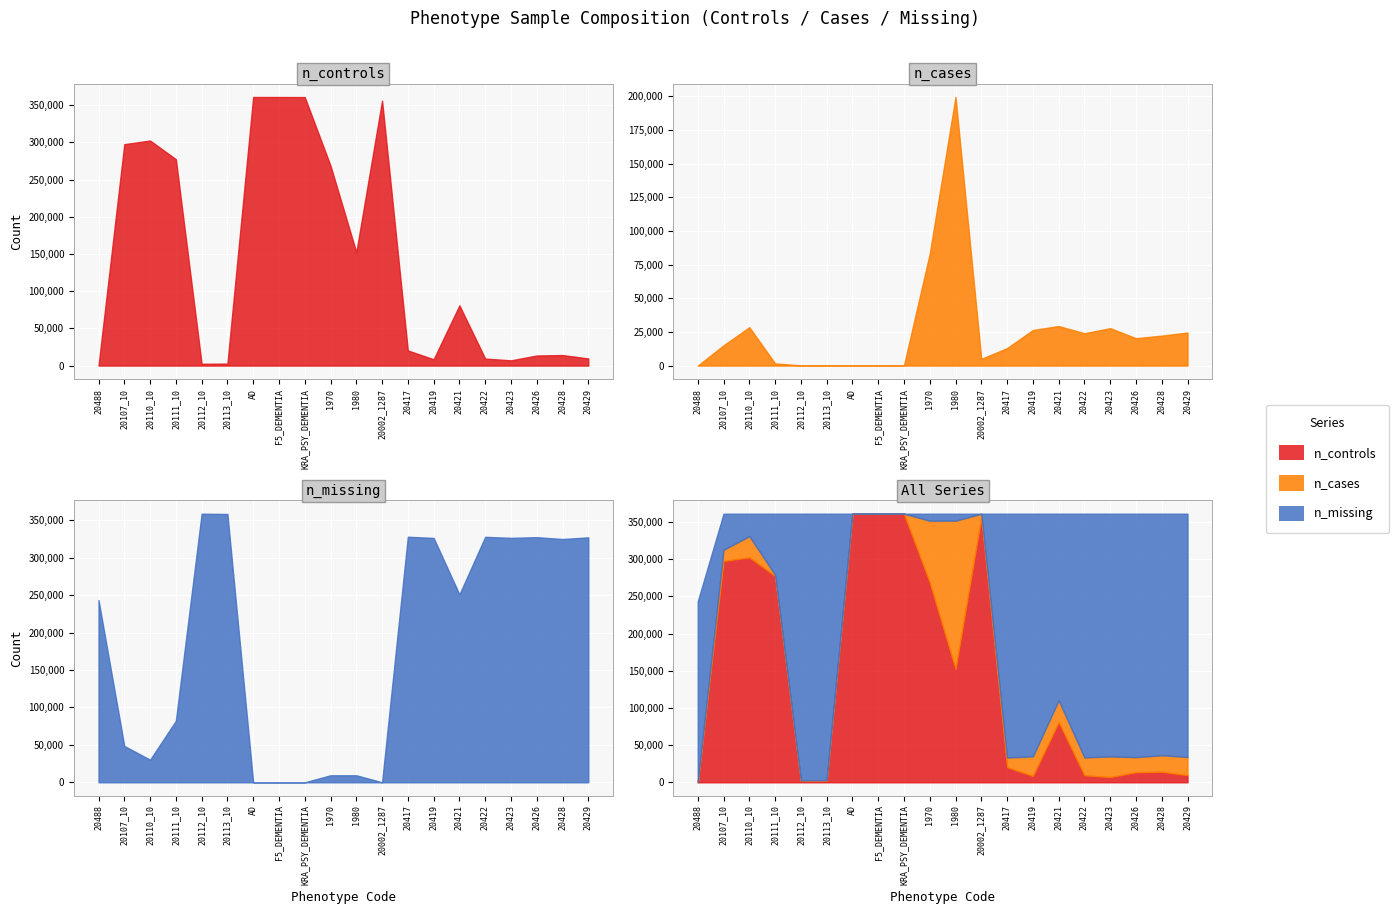

Is it true that n_cases equals 199463 at 1980?

True